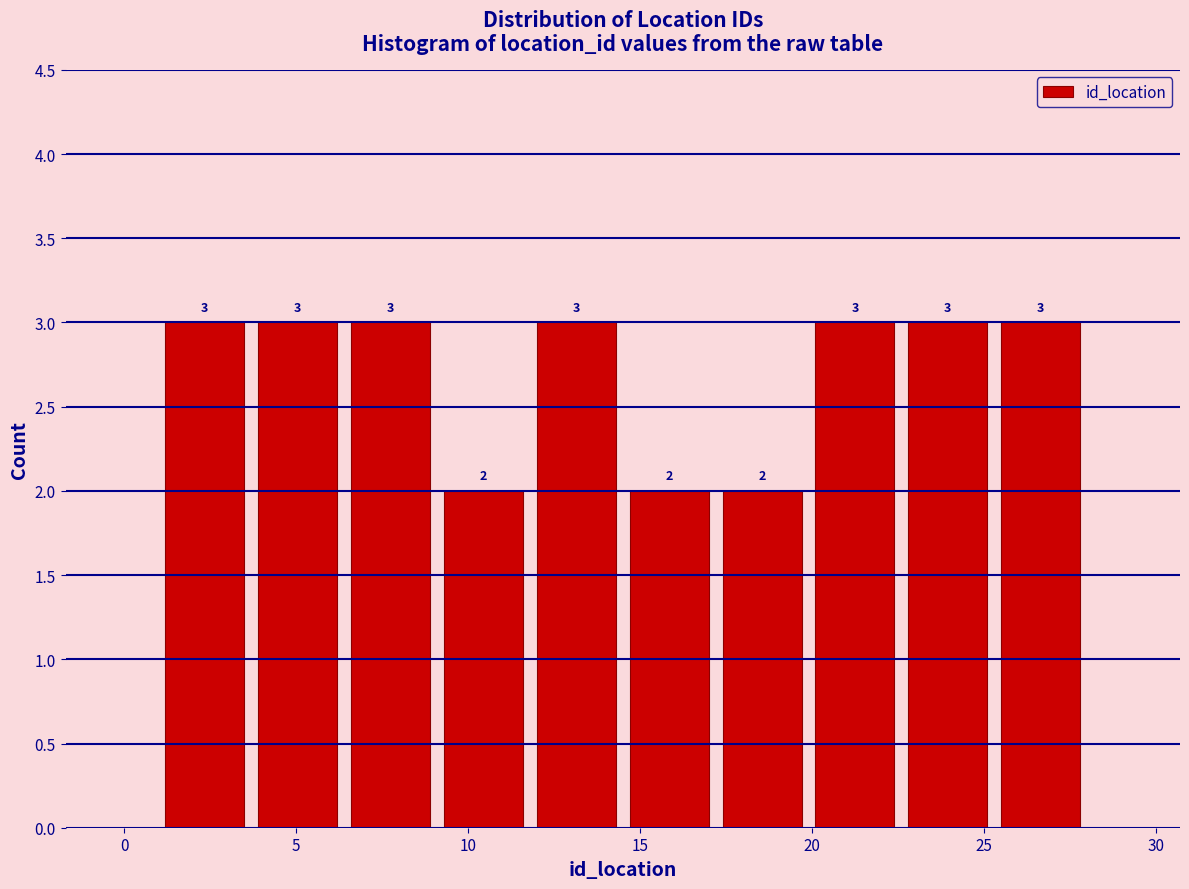

What is the height of the bar covering 19.9 to 22.6 on the x-axis? The bar edges are not printed on the chart, so give them approximately, as read against the axis.

3